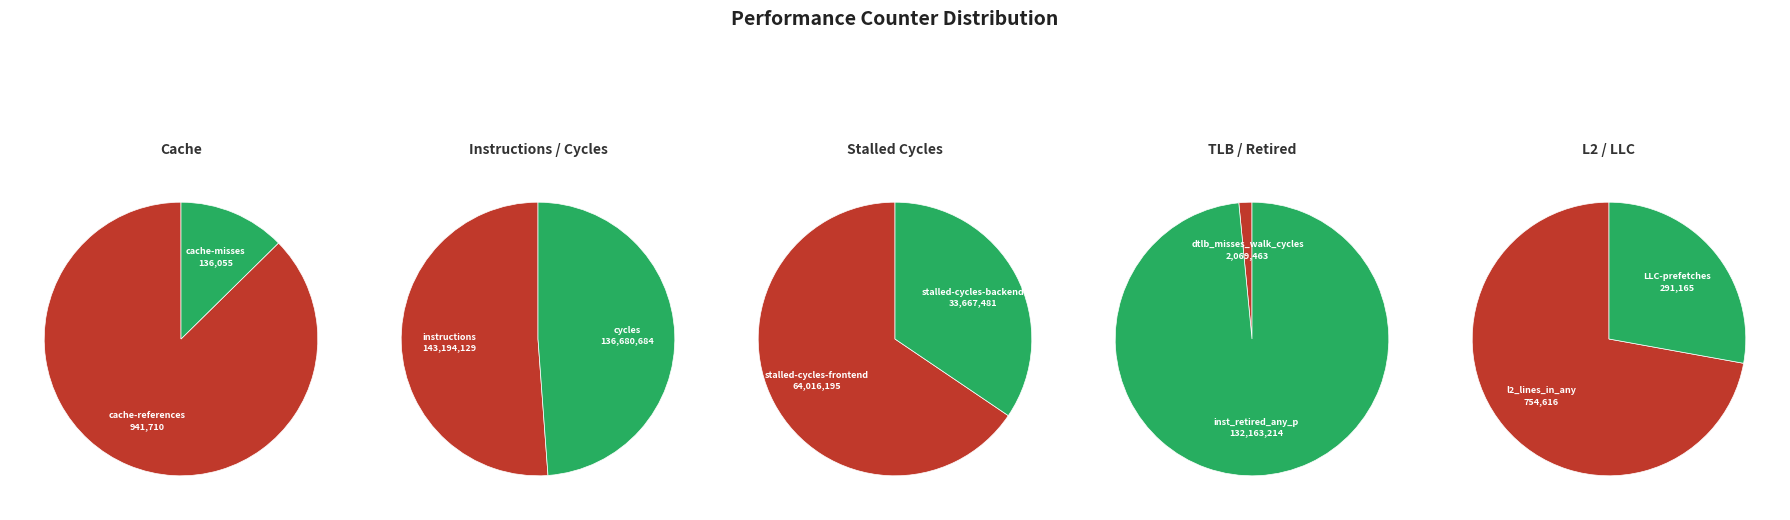

Between LLC-prefetches and inst_retired_any_p, which is larger?

inst_retired_any_p